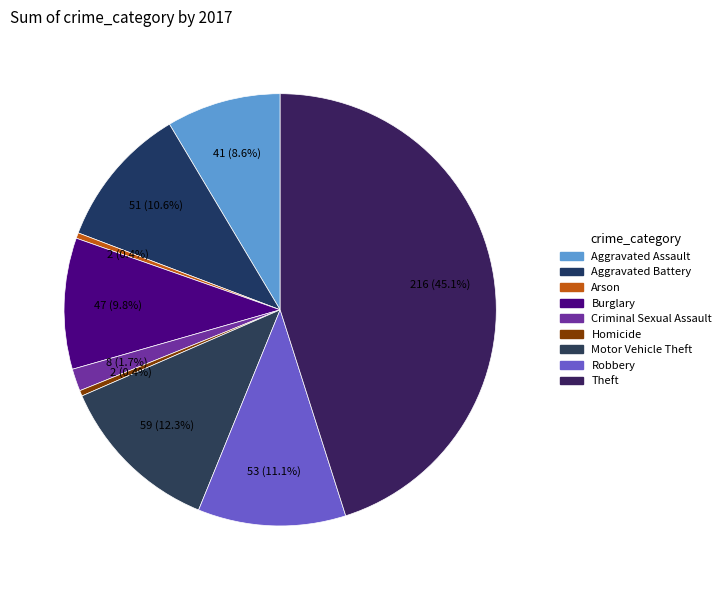

Rank the categories by value from lowest to highest.

Arson, Homicide, Criminal Sexual Assault, Aggravated Assault, Burglary, Aggravated Battery, Robbery, Motor Vehicle Theft, Theft